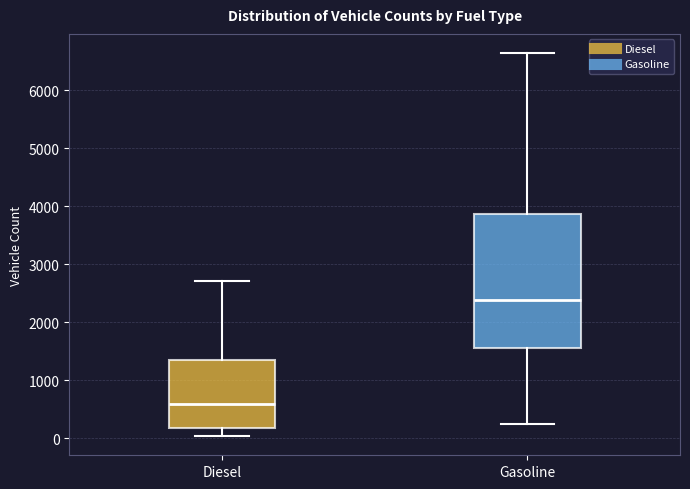

Which box is the tallest, from its lower edge to its upper edge?

Gasoline